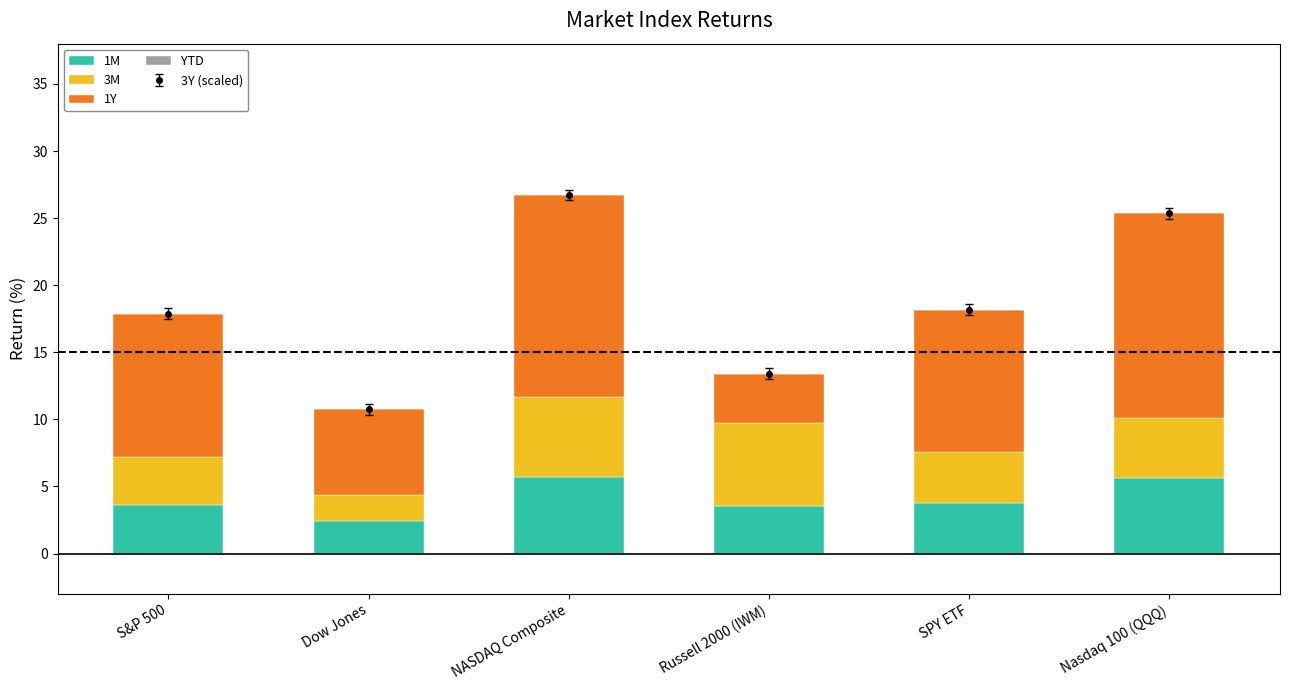

What is the total value across all series at SPY ETF?

18.2